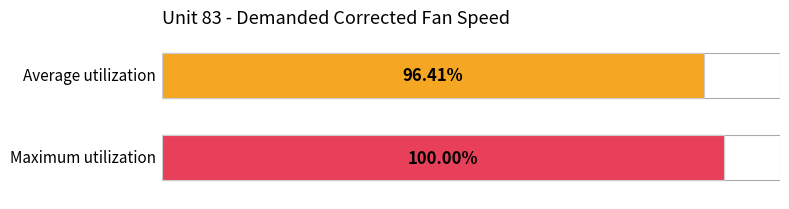

What is the value of the 2nd bar from the left?

100.0